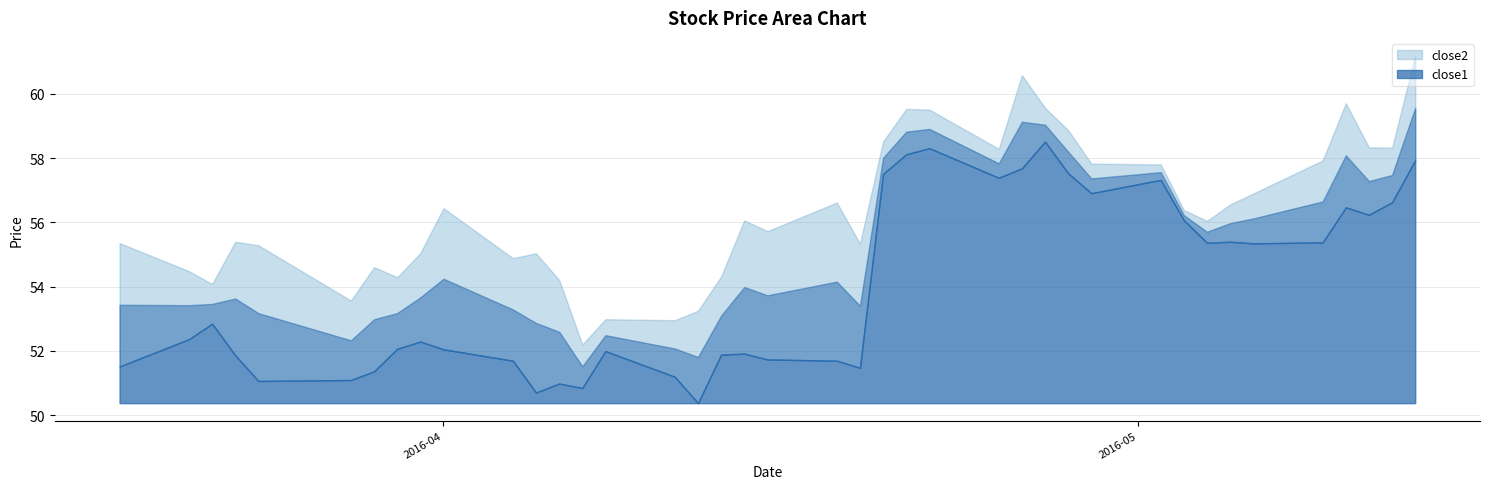

How many lines are shown in the chart?

2